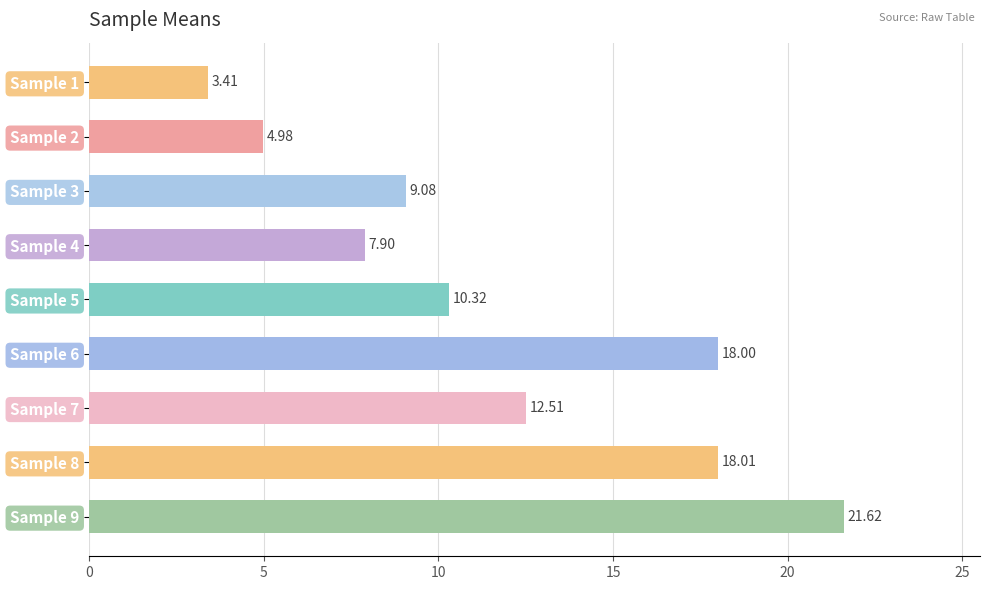

What is the difference between the maximum and minimum values?

18.2